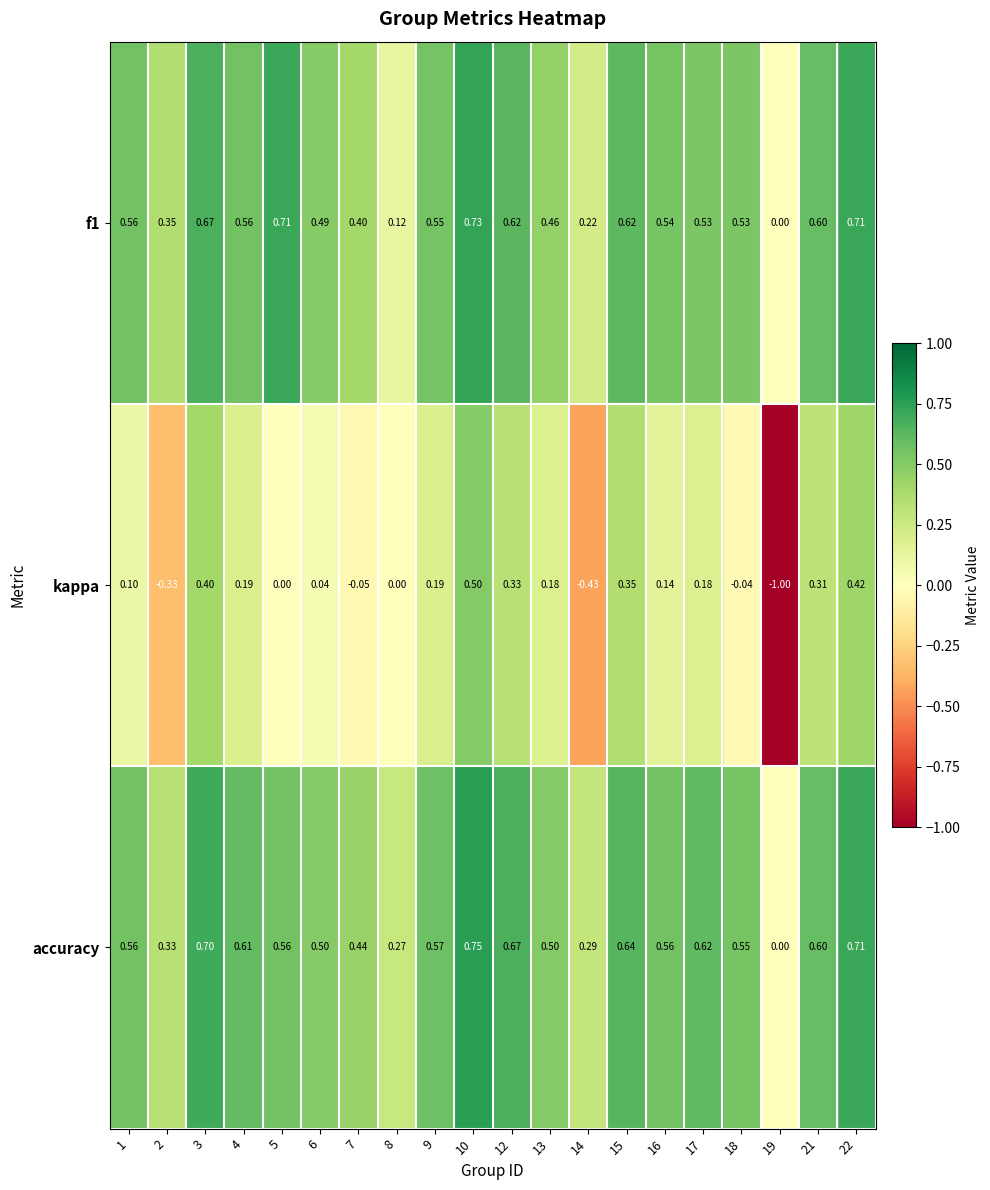

How many categories are shown in the chart?

20